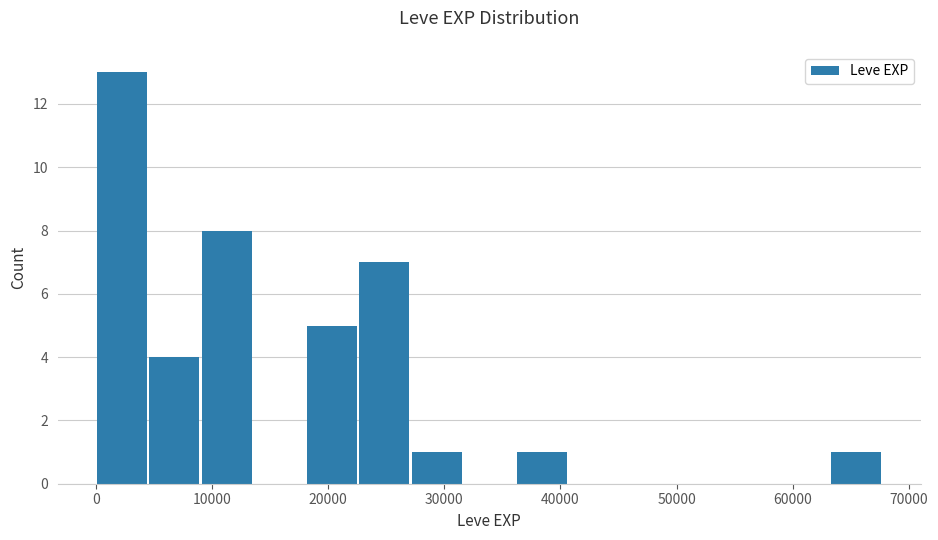

Over which range of the x-axis is the bar tallest?

0 to 5000